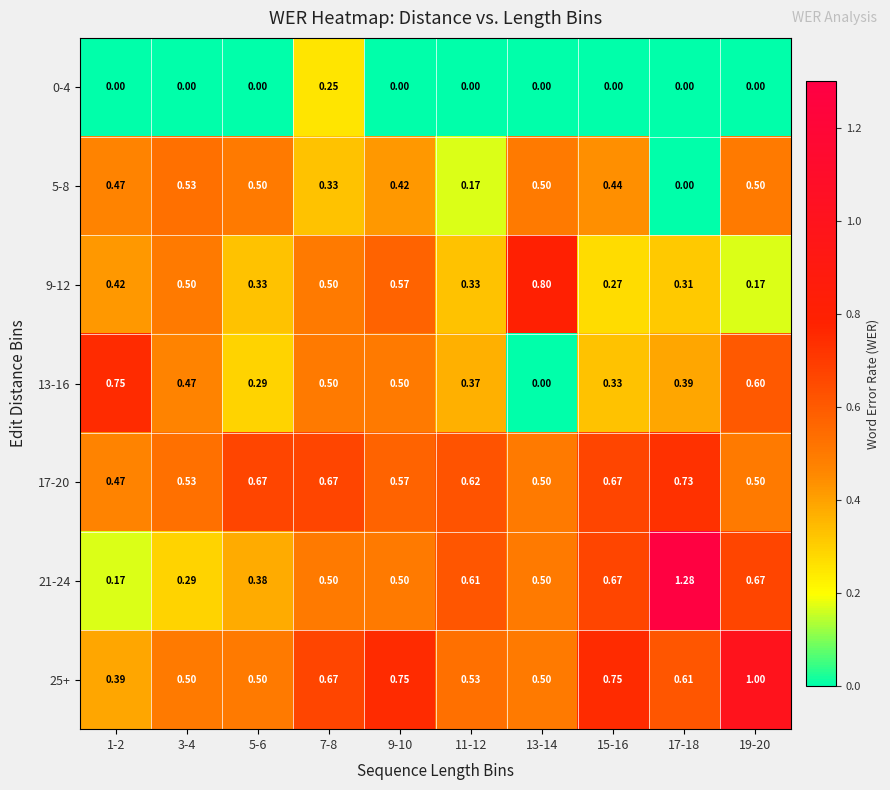

Is the value of 13-16 at 19-20 greater than the value of 17-20 at 11-12?

No